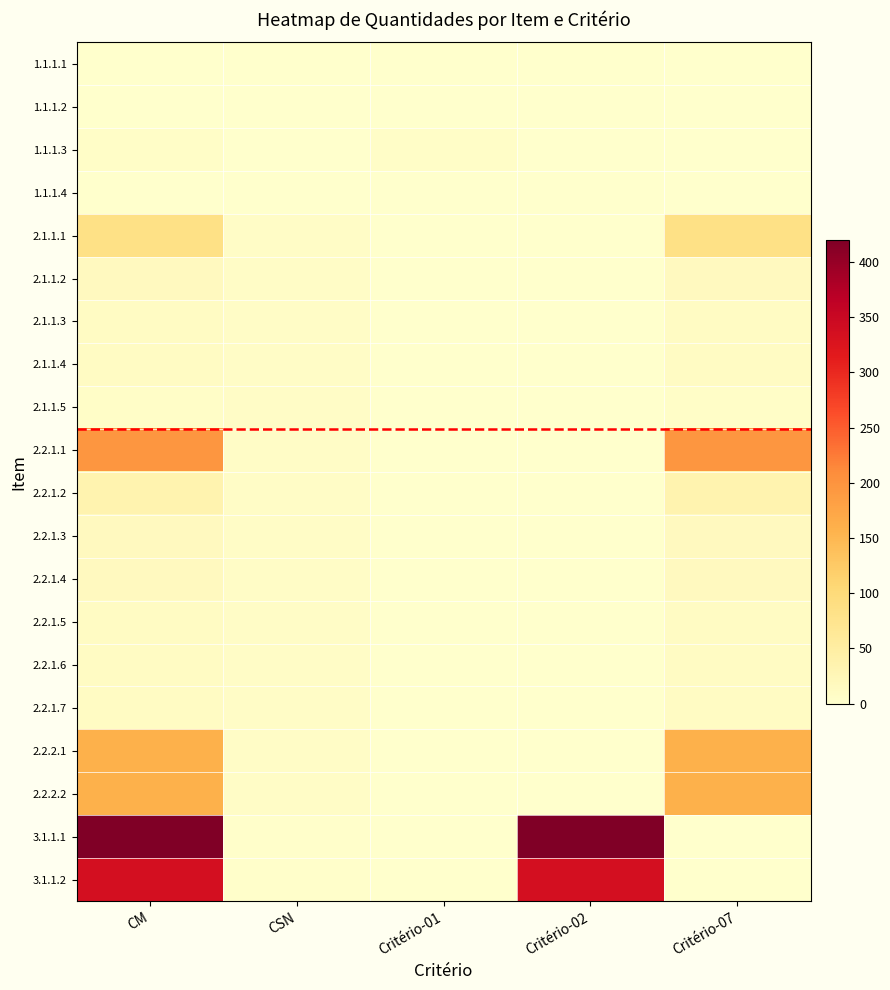

Reading left to right, list all the values displayed in this chart.

1.1.1.1: CM=1	CSN=1	Critério-01=1	Critério-02=0	Critério-07=0
1.1.1.2: CM=1	CSN=1	Critério-01=1	Critério-02=0	Critério-07=0
1.1.1.3: CM=6	CSN=1	Critério-01=6	Critério-02=0	Critério-07=0
1.1.1.4: CM=1	CSN=1	Critério-01=1	Critério-02=0	Critério-07=0
2.1.1.1: CM=85	CSN=7	Critério-01=0	Critério-02=0	Critério-07=85
2.1.1.2: CM=15	CSN=7	Critério-01=0	Critério-02=0	Critério-07=15
2.1.1.3: CM=10	CSN=7	Critério-01=0	Critério-02=0	Critério-07=10
2.1.1.4: CM=10	CSN=7	Critério-01=0	Critério-02=0	Critério-07=10
2.1.1.5: CM=5	CSN=7	Critério-01=0	Critério-02=0	Critério-07=5
2.2.1.1: CM=196	CSN=7	Critério-01=0	Critério-02=0	Critério-07=196
2.2.1.2: CM=35	CSN=7	Critério-01=0	Critério-02=0	Critério-07=35
2.2.1.3: CM=15	CSN=7	Critério-01=0	Critério-02=0	Critério-07=15
2.2.1.4: CM=15	CSN=7	Critério-01=0	Critério-02=0	Critério-07=15
2.2.1.5: CM=10	CSN=7	Critério-01=0	Critério-02=0	Critério-07=10
2.2.1.6: CM=10	CSN=7	Critério-01=0	Critério-02=0	Critério-07=10
2.2.1.7: CM=10	CSN=7	Critério-01=0	Critério-02=0	Critério-07=10
2.2.2.1: CM=158	CSN=7	Critério-01=0	Critério-02=0	Critério-07=158
2.2.2.2: CM=158	CSN=7	Critério-01=0	Critério-02=0	Critério-07=158
3.1.1.1: CM=420	CSN=2	Critério-01=0	Critério-02=420	Critério-07=0
3.1.1.2: CM=335	CSN=2	Critério-01=0	Critério-02=335	Critério-07=0